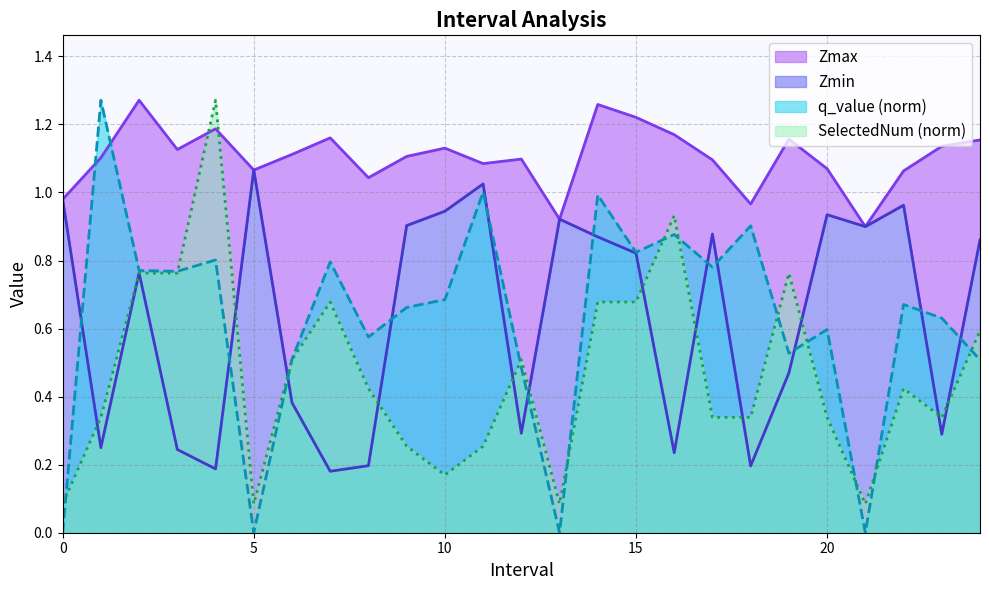

What is the difference between the maximum and minimum values in the SelectedNum series?

1.2